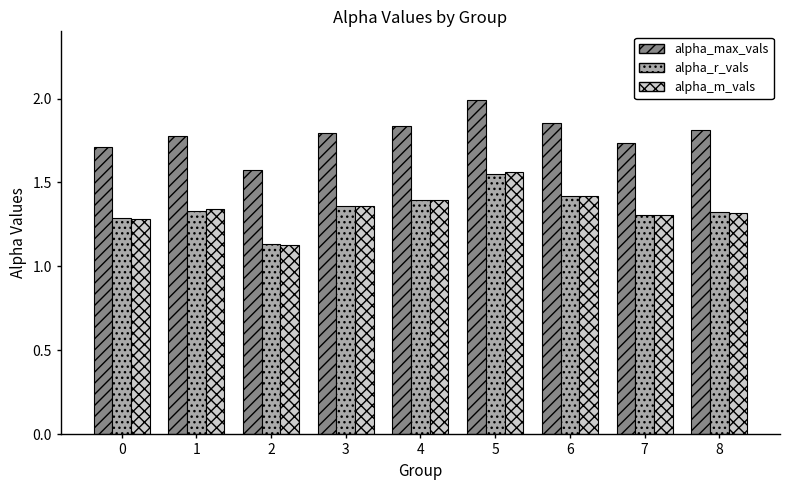

Does the chart contain stacked bars?

No